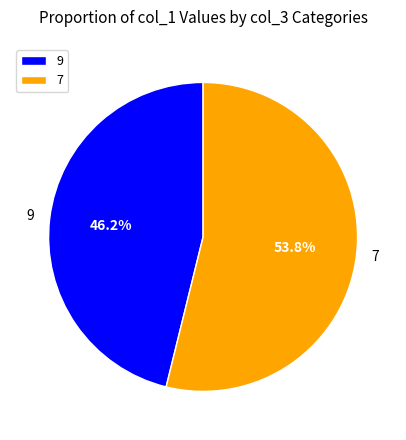

True or false: 9 accounts for 46% of the total.

True